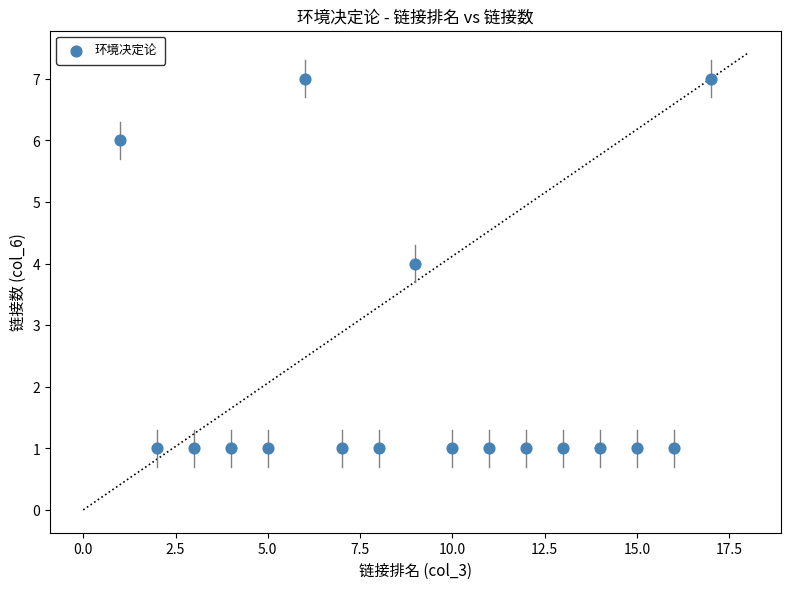

What is the range of Y values (max minus min)?

6